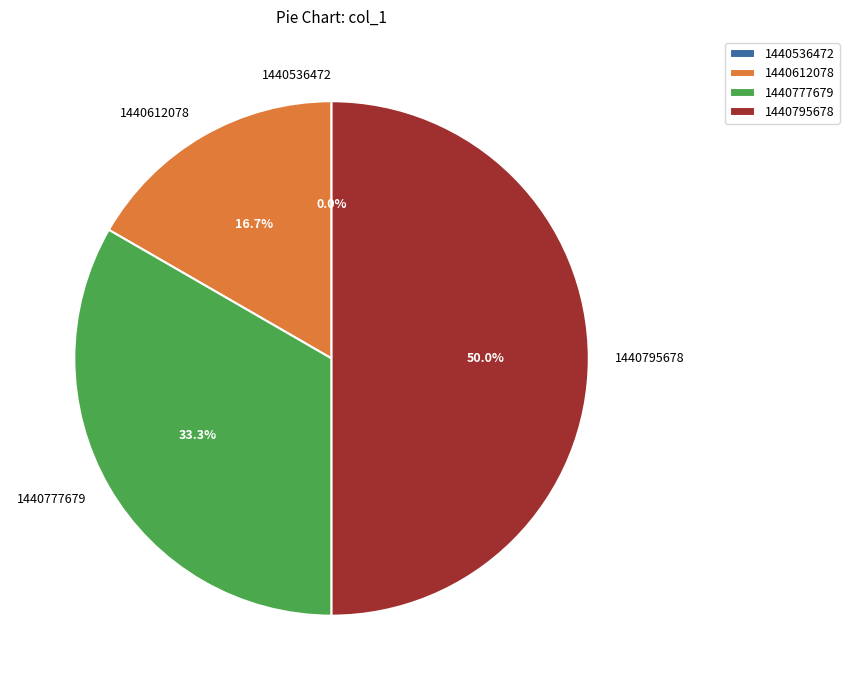

Combined, do 1440777679 and 1440536472 account for over 50%?

No